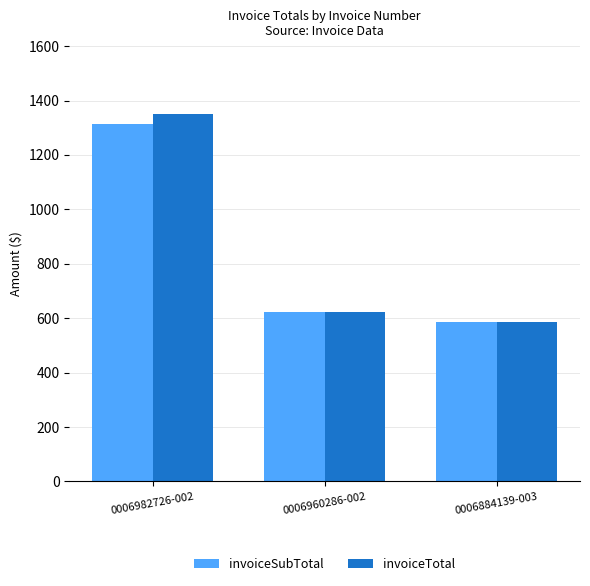

Where does the invoiceSubTotal series first go above 624?

0006982726-002